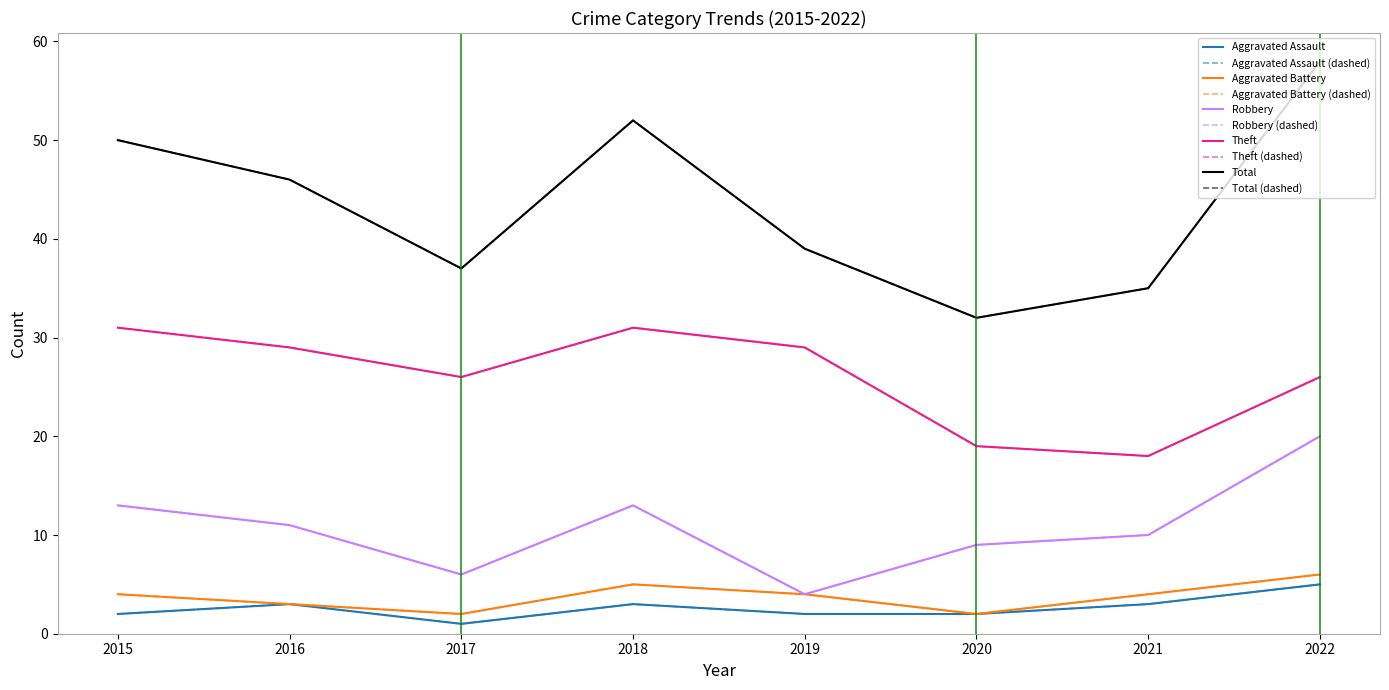

Does the chart display data point markers on the line(s)?

No